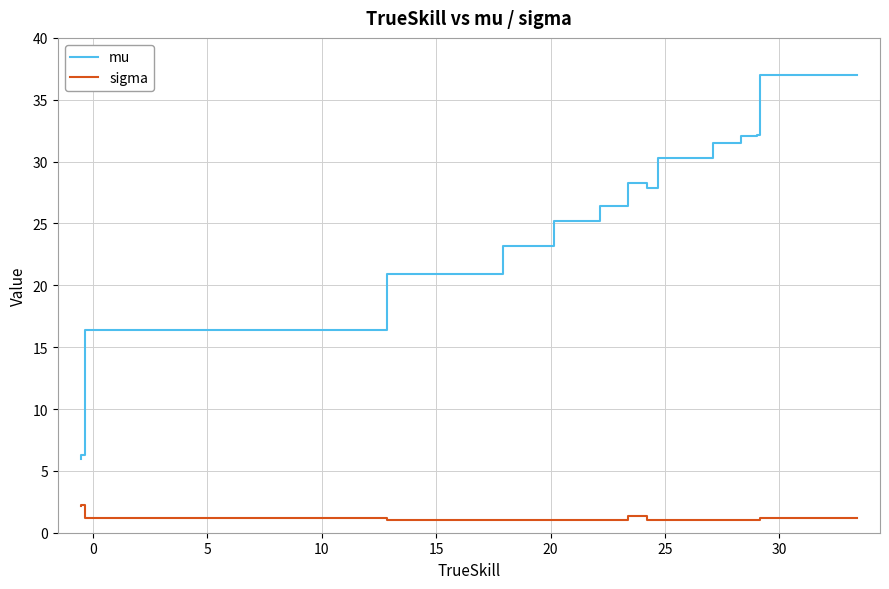

True or false: sigma has a value of 1.0 at 15.

True